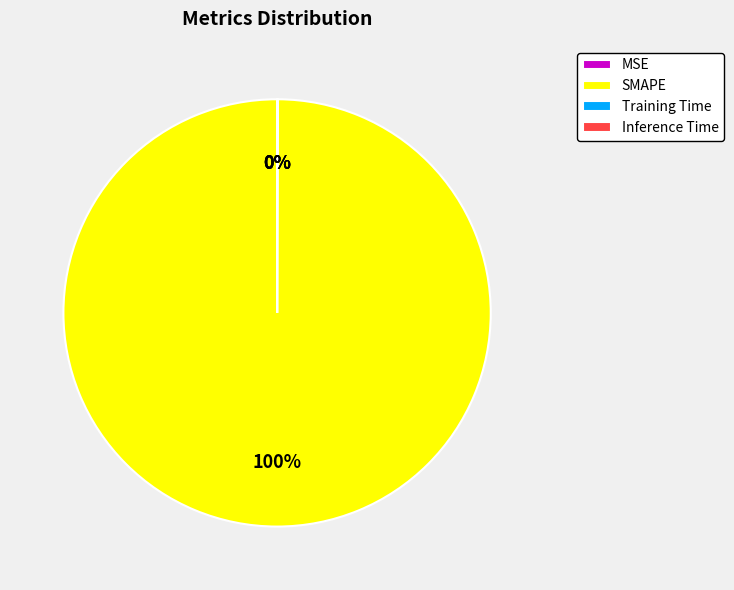

To the nearest percent, what is the average slice percentage?

25%